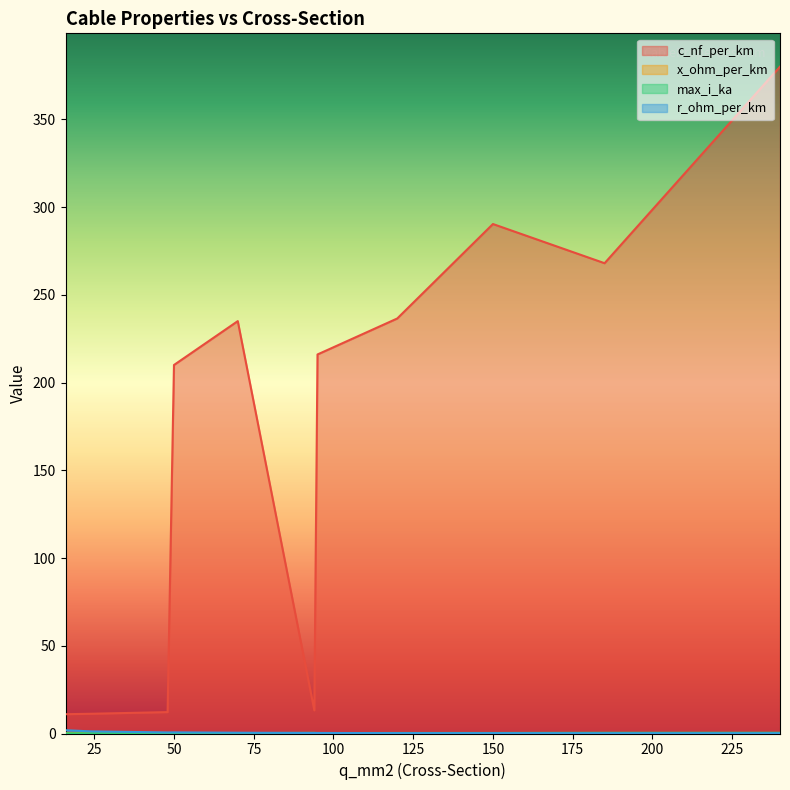

At which label does r_ohm_per_km reach its minimum?

185